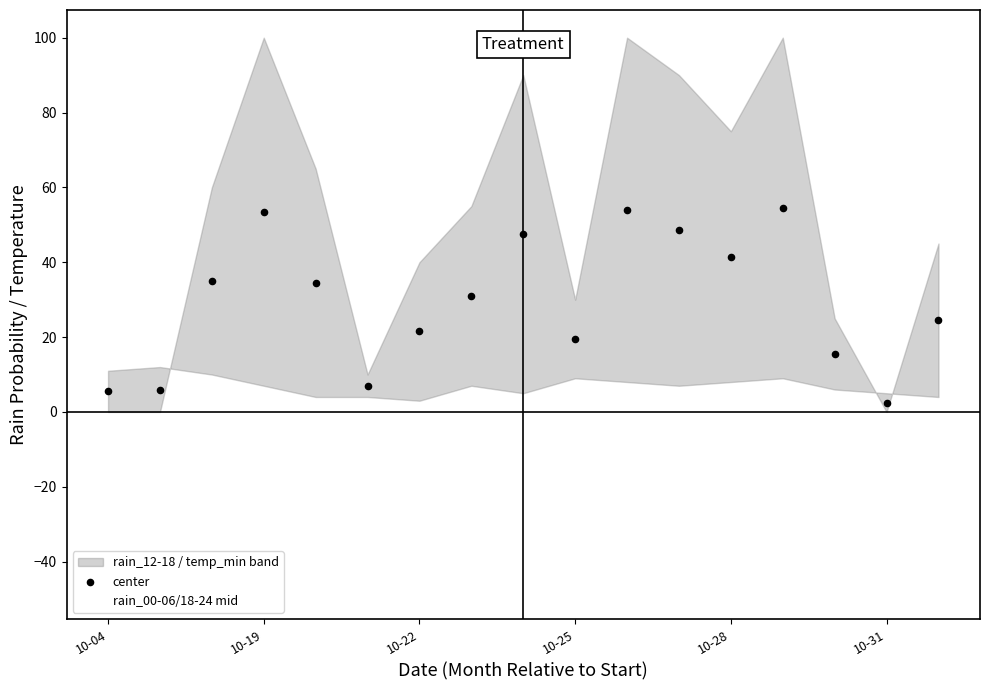

The rain_00-06/18-24 mid series shows -47.9 at 10-04. True or false?

True